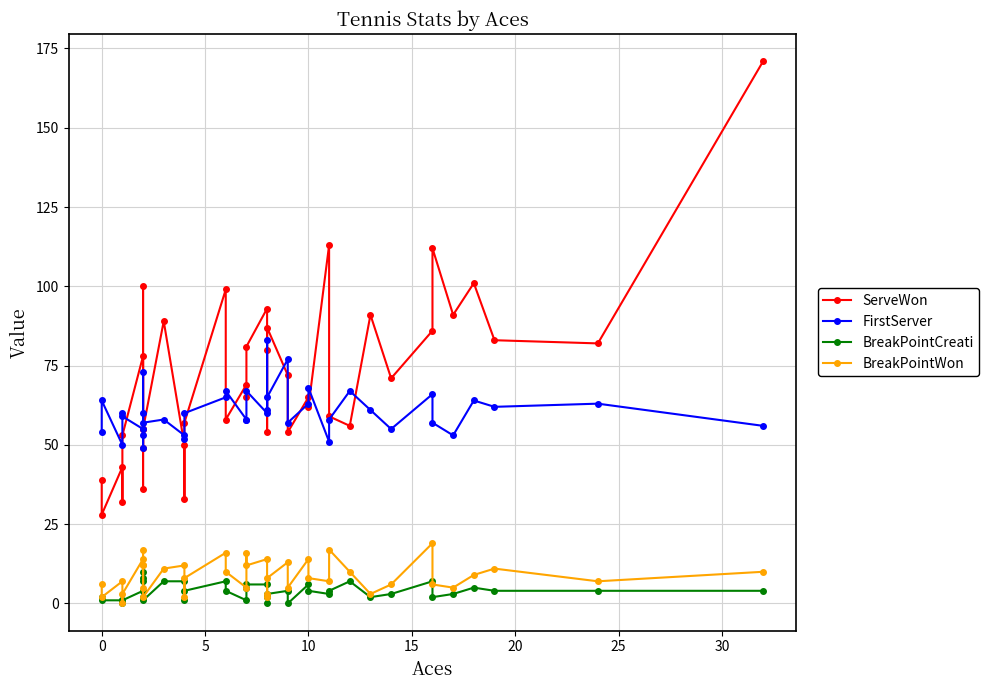

Is this an area chart (filled region under the line)?

No